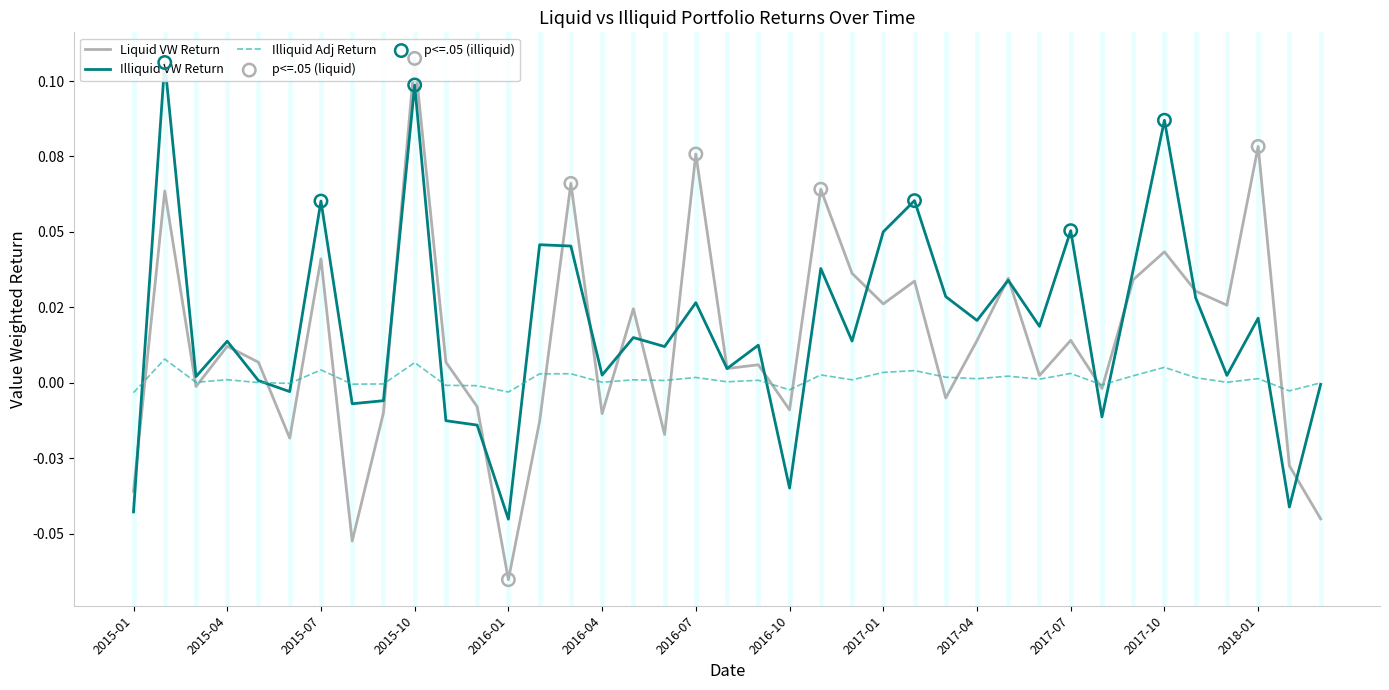

Which series reaches the maximum Y coordinate?

Liquid VW Return